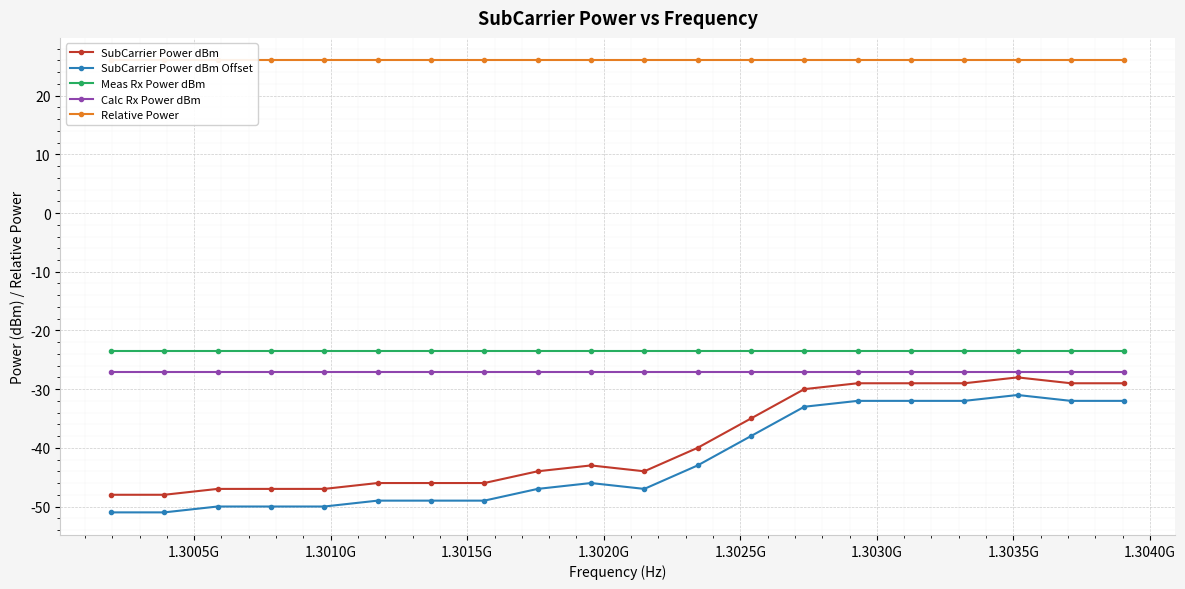

What is the value of the SubCarrier Power dBm point at the 4th from the left?

-47.0